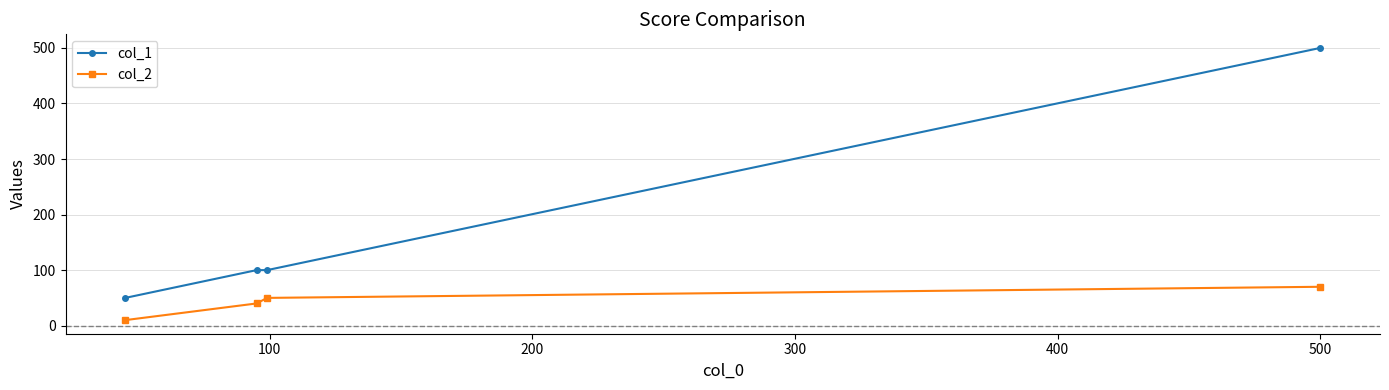

What is the greatest value displayed?

500